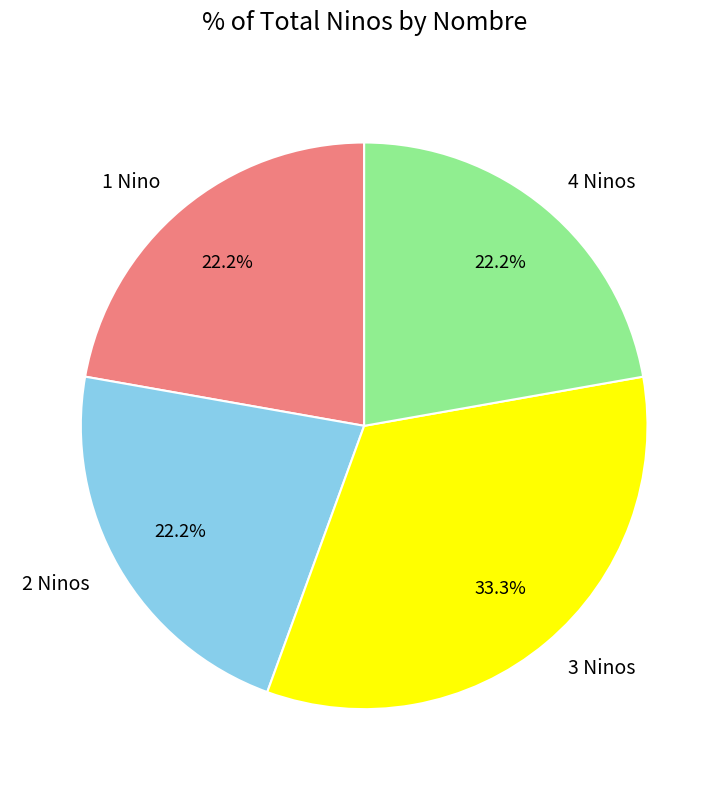

How many slices are in this pie chart?

4